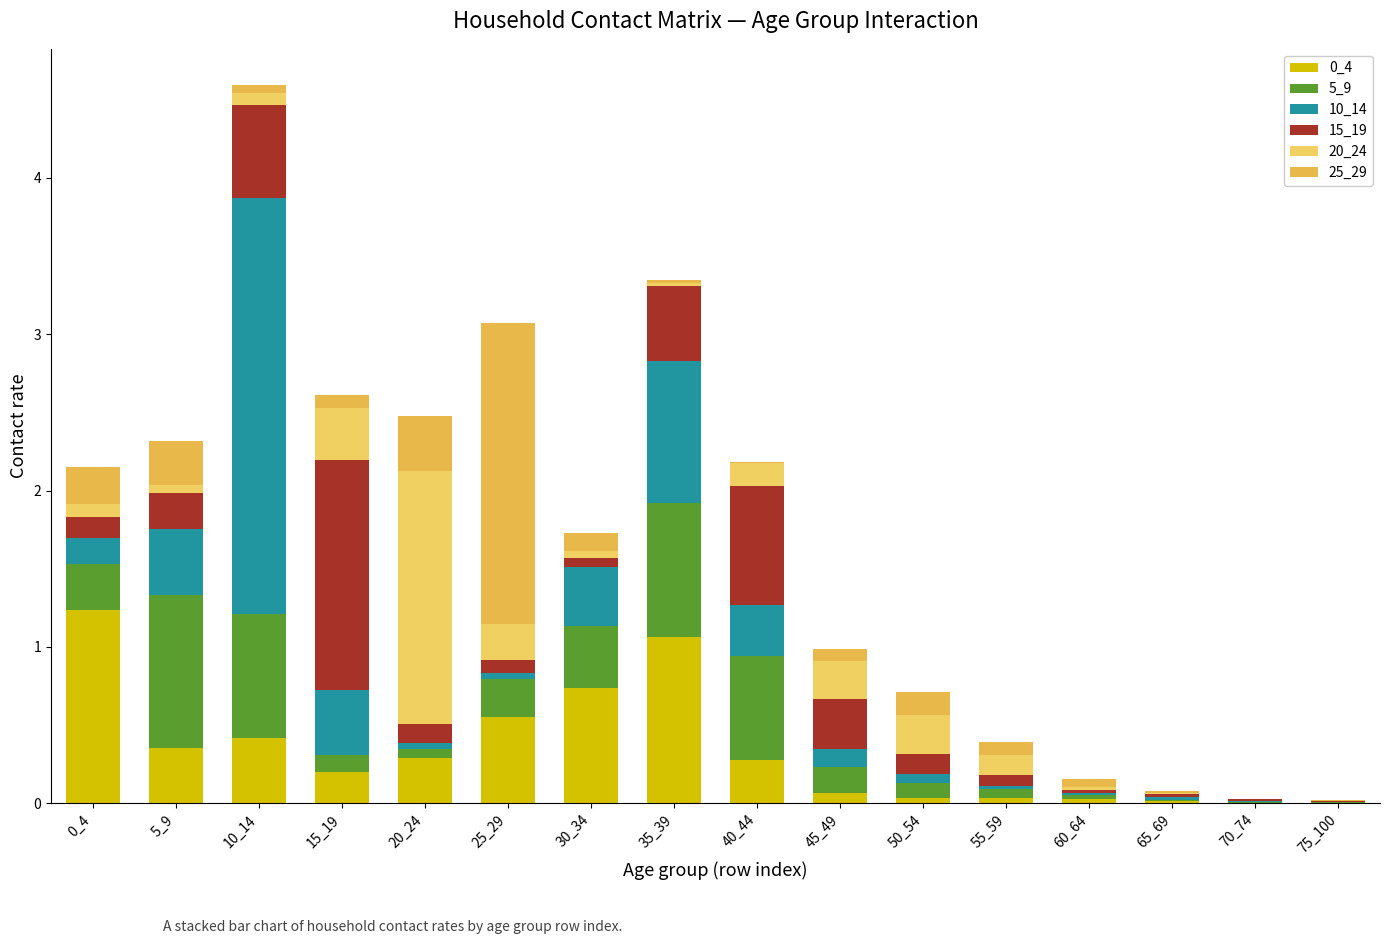

What is the difference between the maximum and second lowest values in the 25_29 series?

1.9